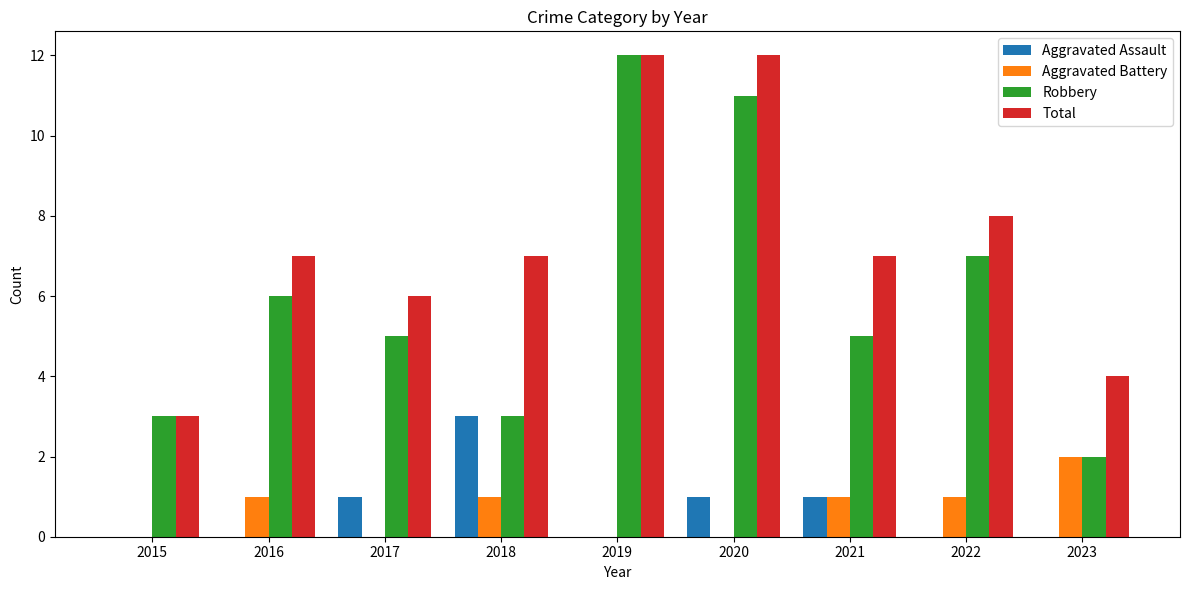

Is the value of Total at 2020 greater than the value of Aggravated Assault at 2018?

Yes